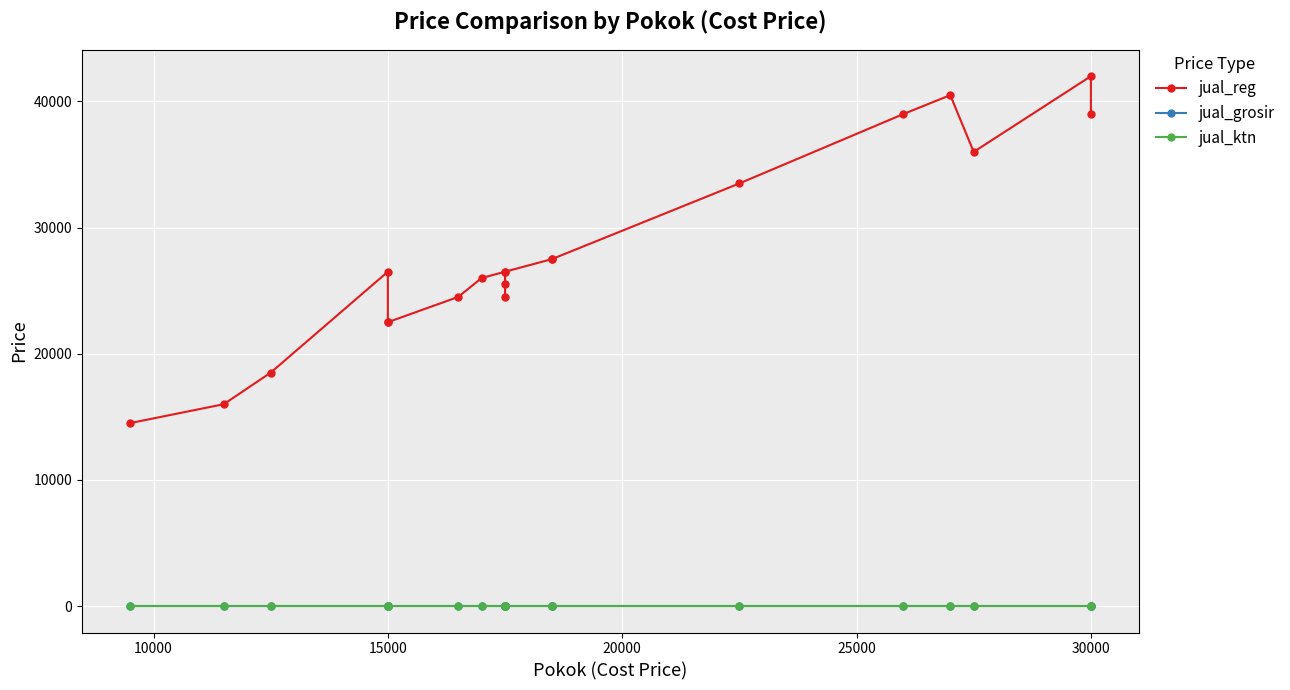

Reading left to right, list all the values displayed in this chart.

jual_reg: 14500	16000	18500	26500	22500	22500	24500	26000	26500	24500	25500	26500	27500	27500	33500	39000	40500	36000	42000	39000
jual_grosir: 0	0	0	0	0	0	0	0	0	0	0	0	0	0	0	0	0	0	0	0
jual_ktn: 0	0	0	0	0	0	0	0	0	0	0	0	0	0	0	0	0	0	0	0